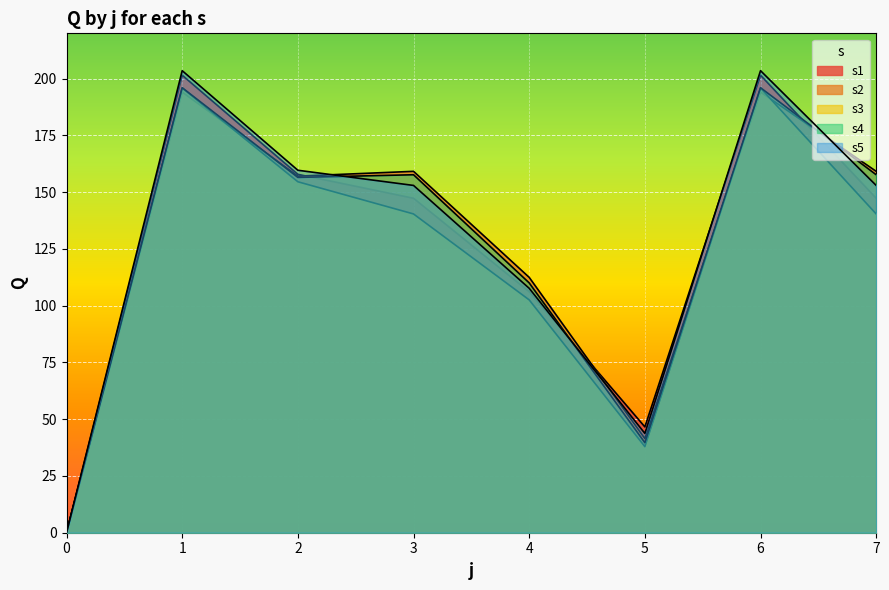

Read the s4 value at 4.

110.0